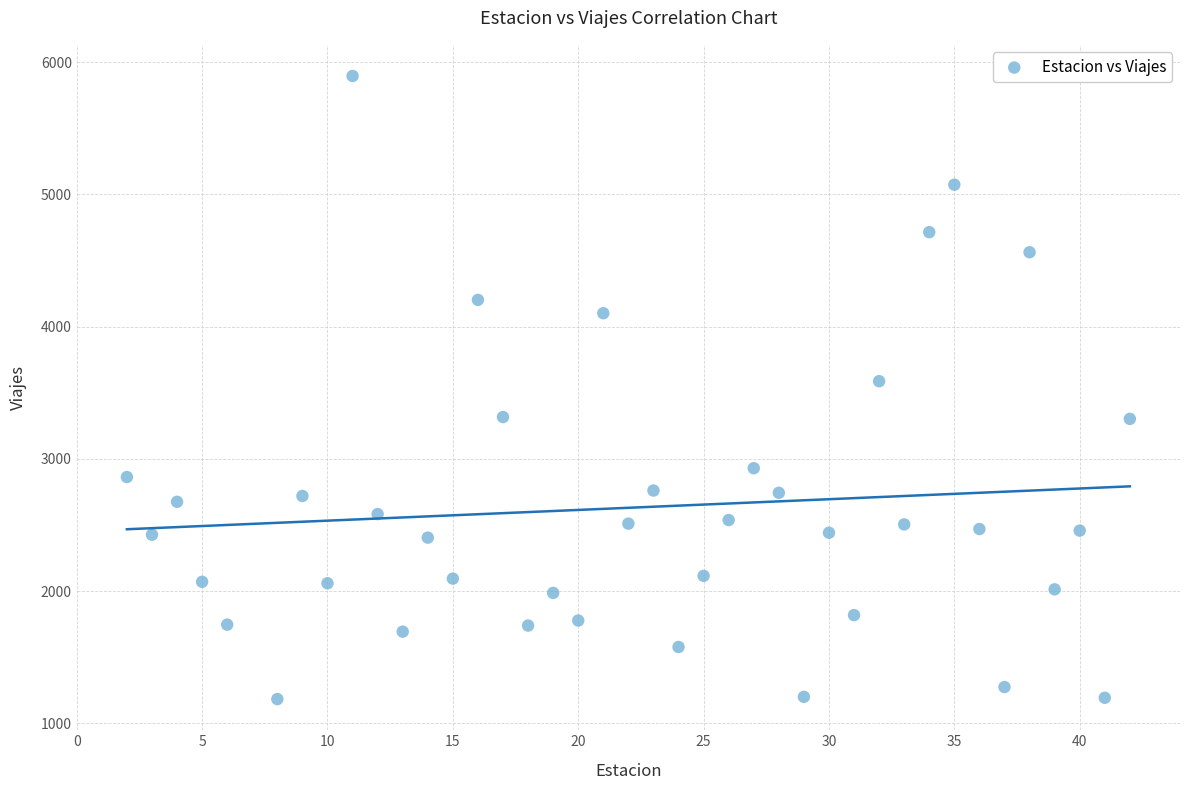

What is the range of Y values (max minus min)?

4712